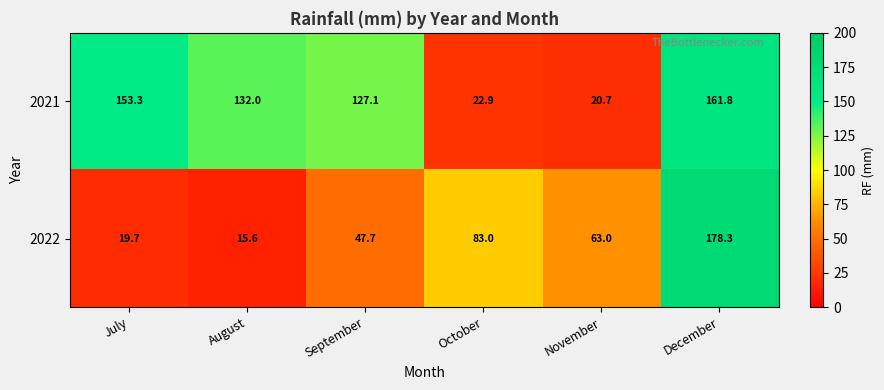

What is the difference between the 2022 values at October and November?

20.0